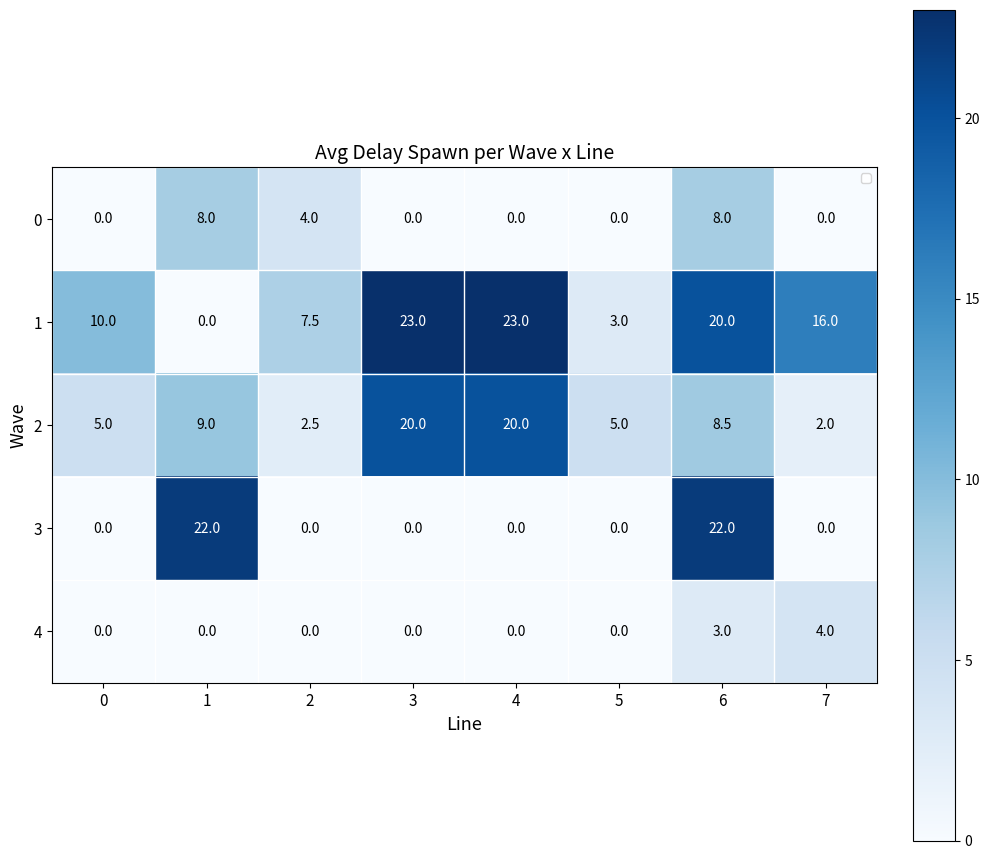

The 0 series shows 3.6 at 4. True or false?

False